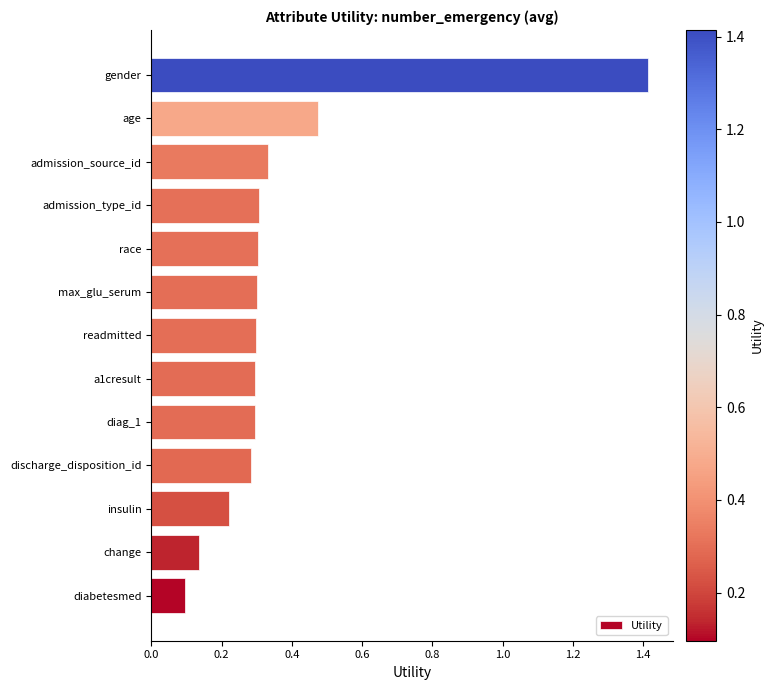

Which label corresponds to the largest value in the chart?

gender